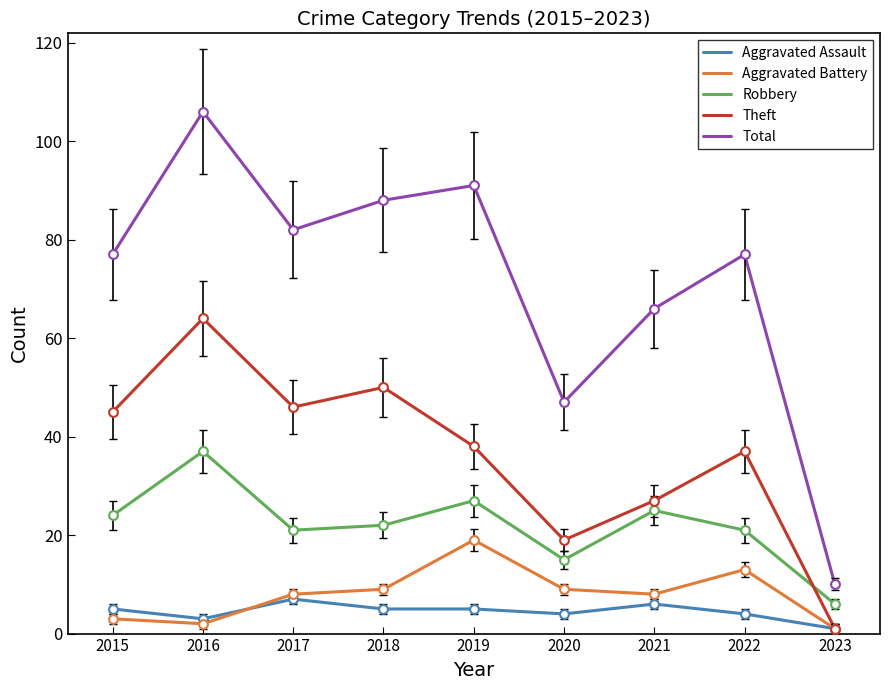

At how many categories does at least one series exceed 52?

7